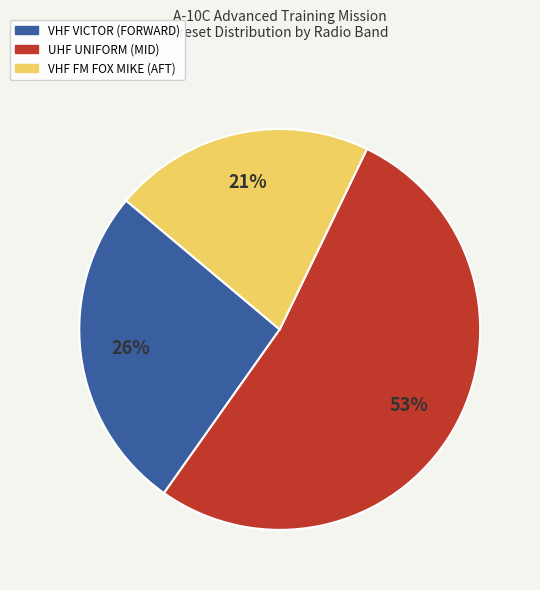

What is the ratio of the value at UHF UNIFORM (MID) to the value at VHF VICTOR (FORWARD)?

2.0